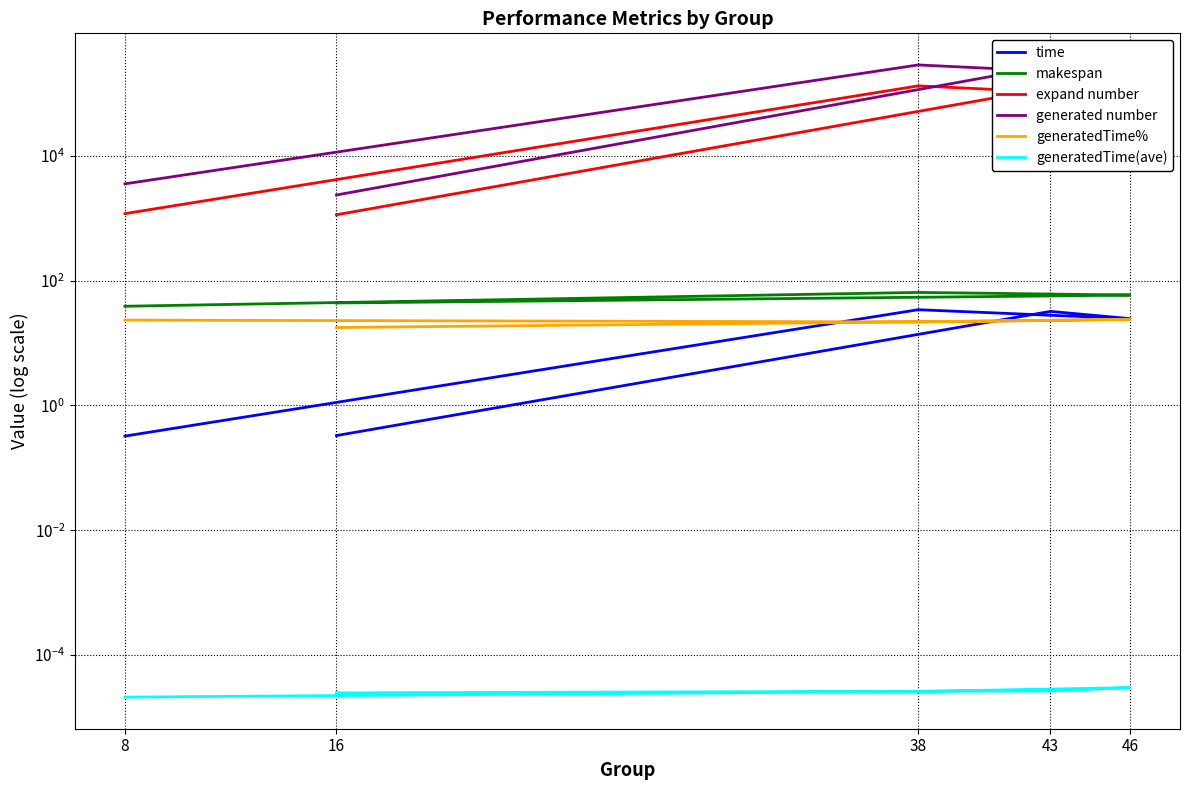

Which series has the largest total across all categories?

generated number